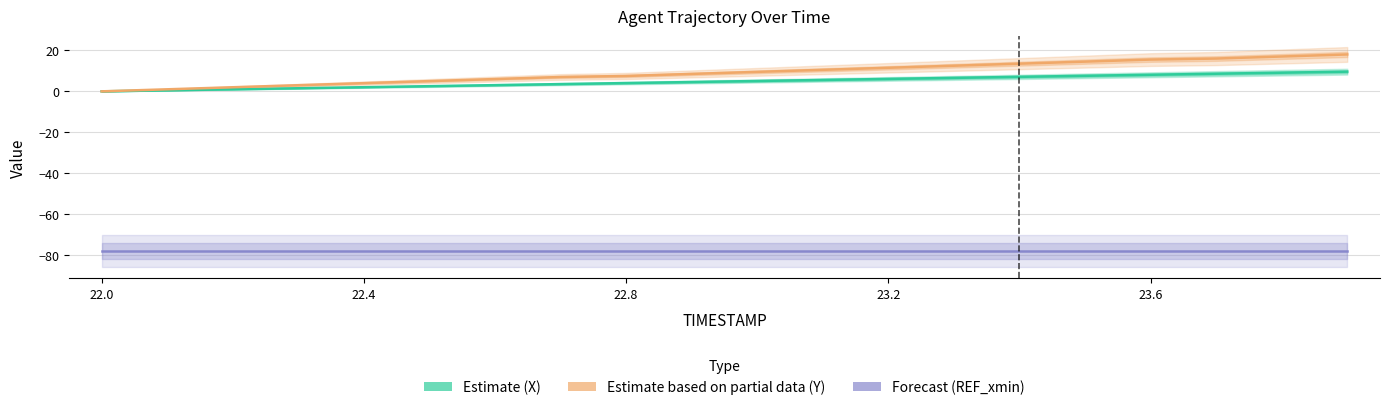

Which category has the lowest value across all series?

22.0